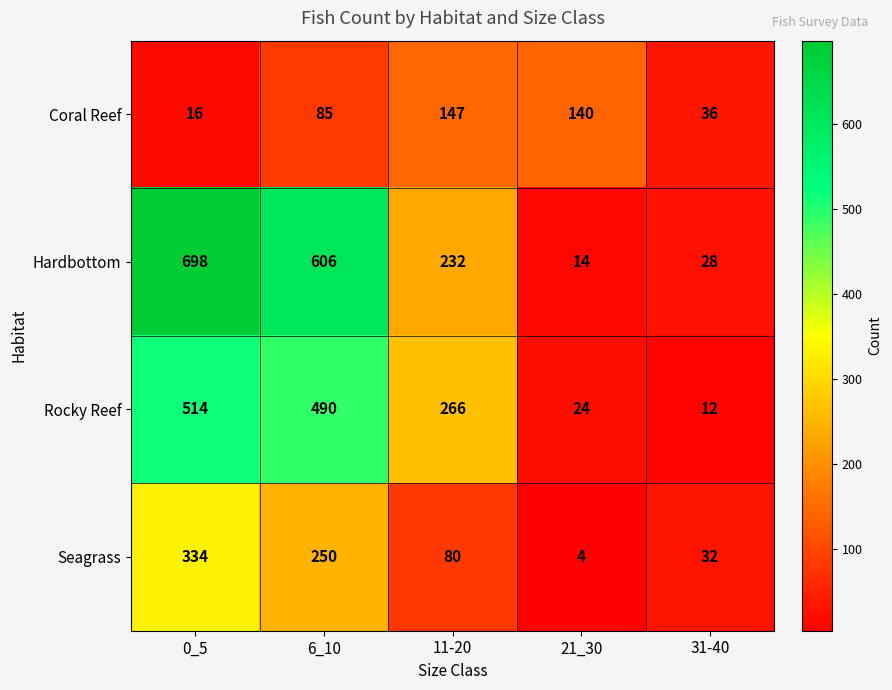

What is the spread (max minus min) of values at 0_5?

682